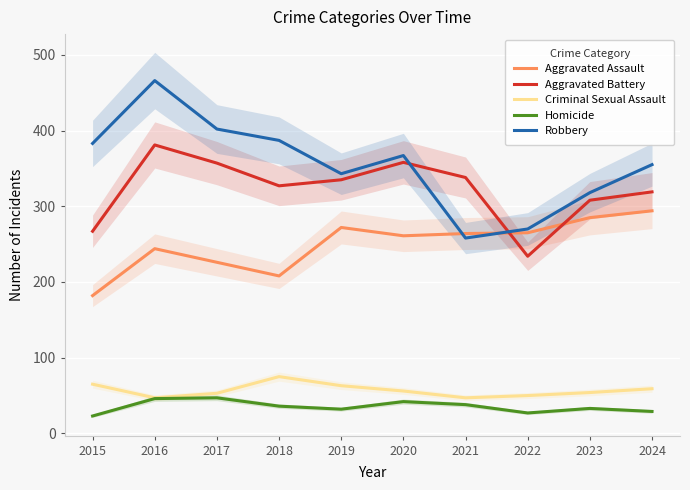

Which category has the highest value in the Homicide series?

2017